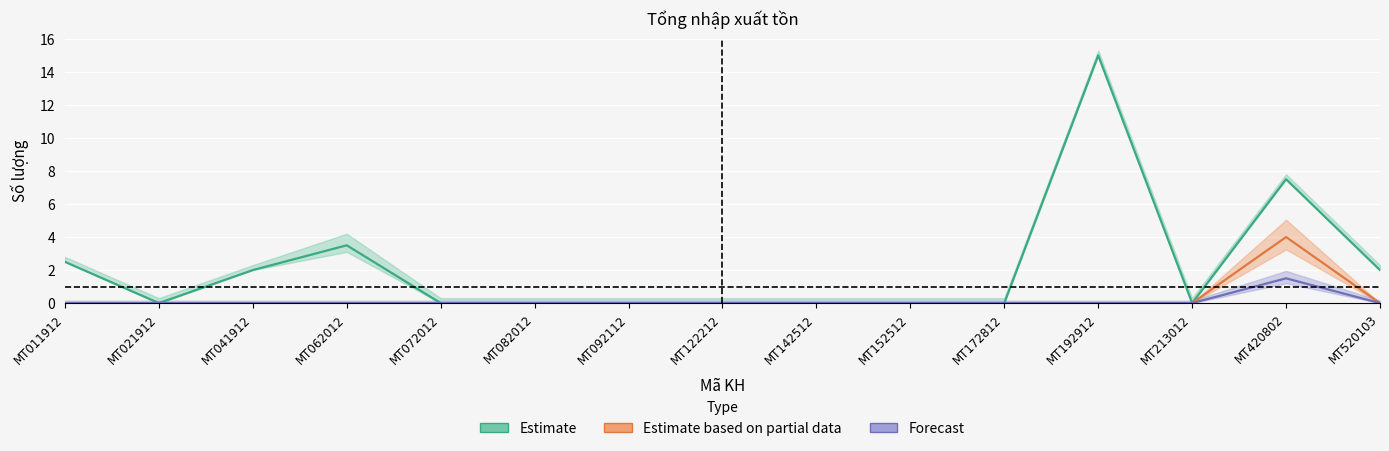

The Estimate series shows 1.1 at MT011912. True or false?

False